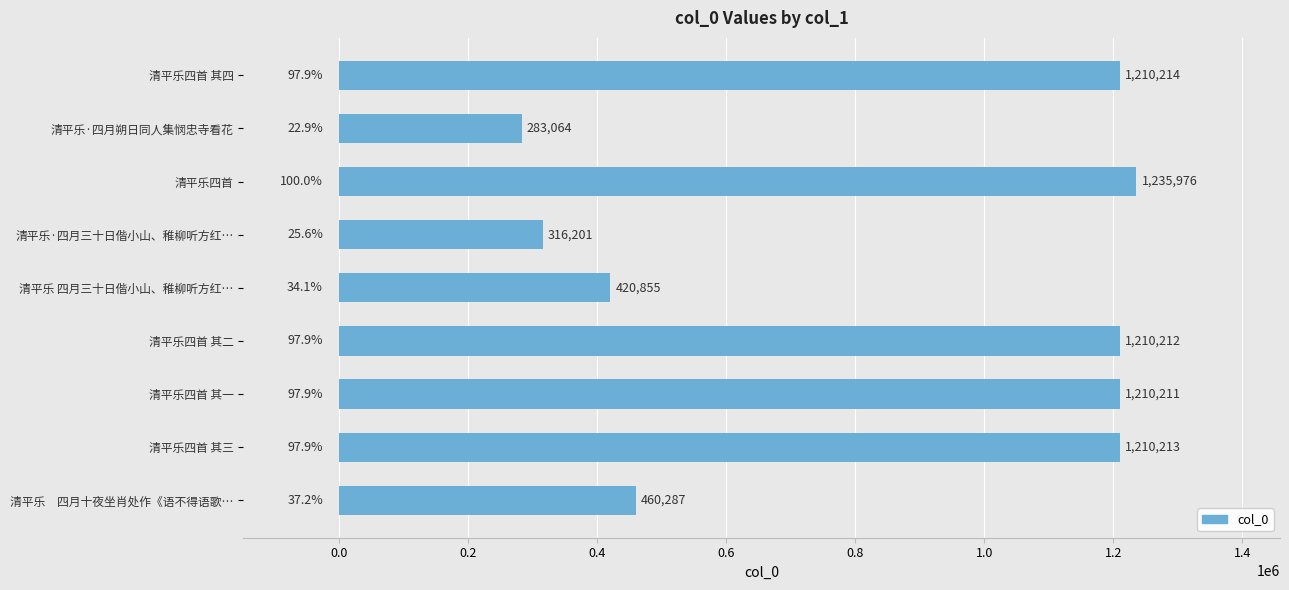

Which category has the highest value across all series?

清平乐四首